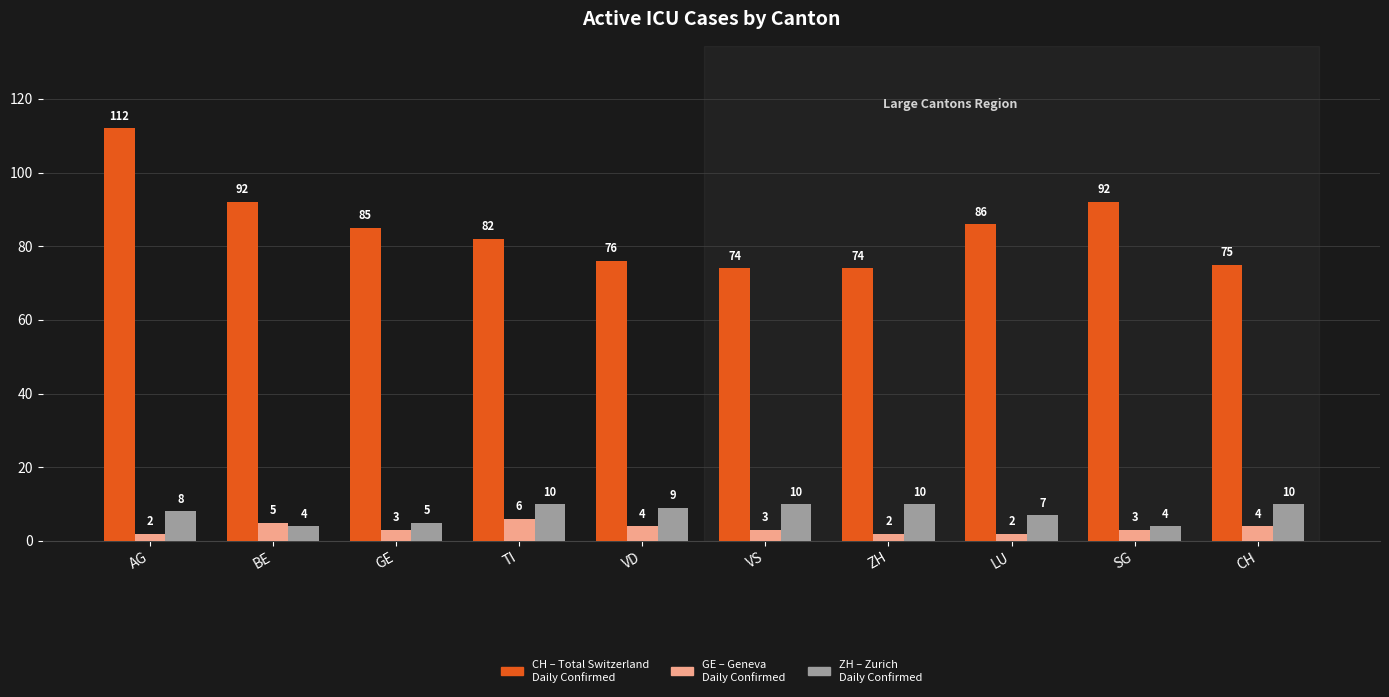

What is the spread (max minus min) of values at TI?

76